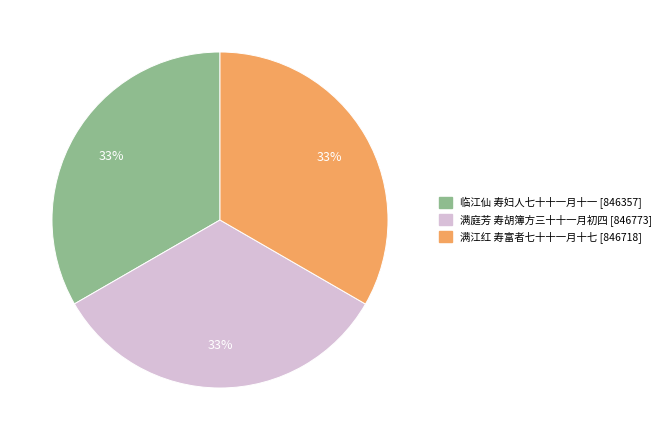

To the nearest percent, what percentage of the pie is 满庭芳 寿胡簿方三十十一月初四?

33%